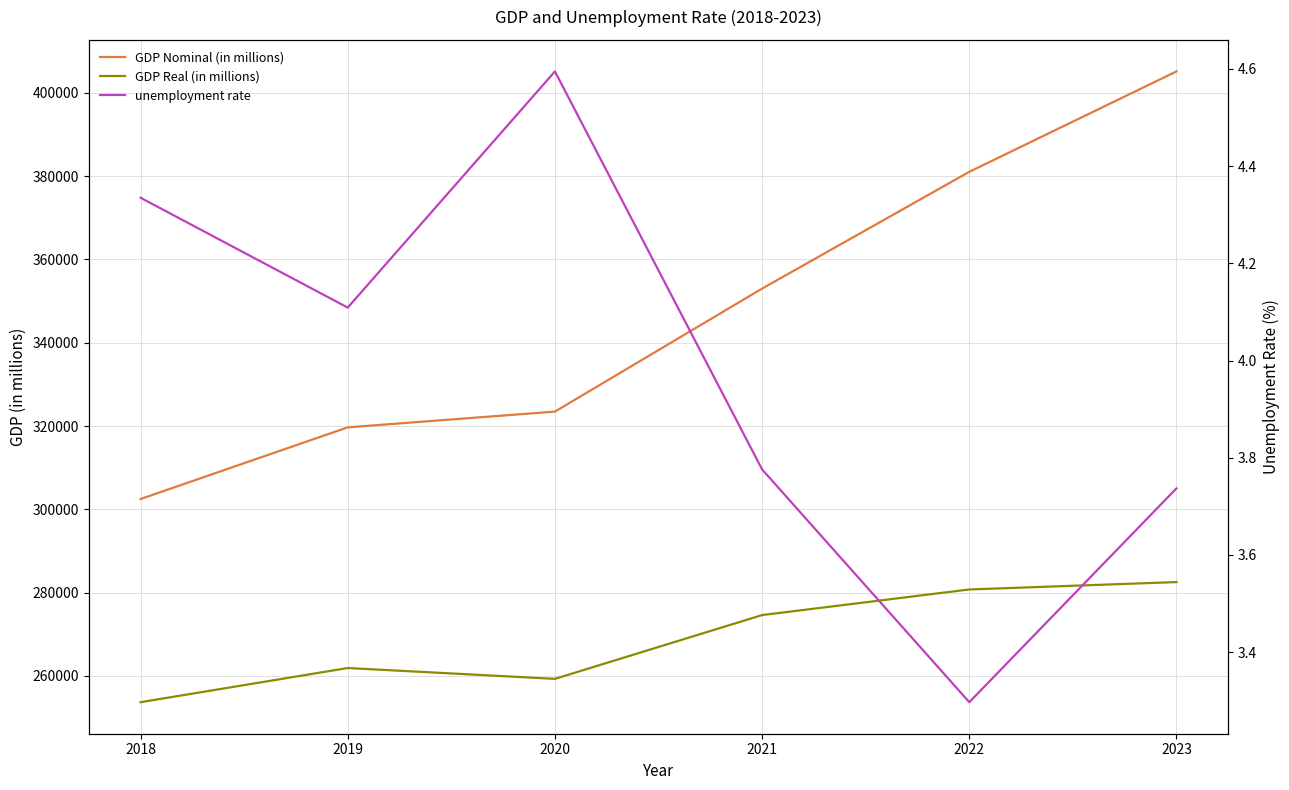

What value does the unemployment rate series have at 2022?

3.3